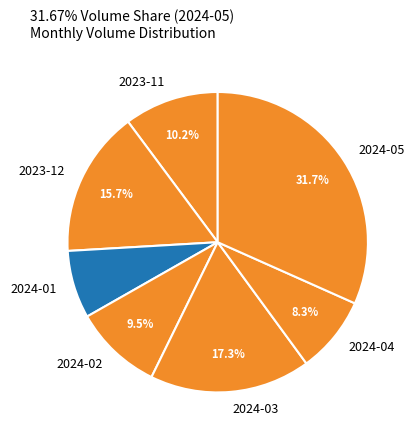

How much of the chart is everything except 2024-04?

91.7%